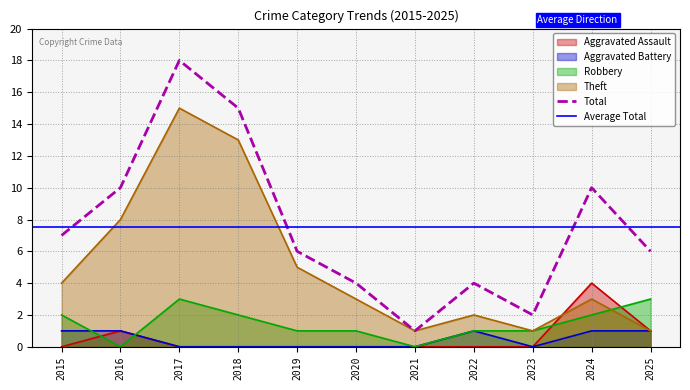

Does the chart display data point markers on the line(s)?

No